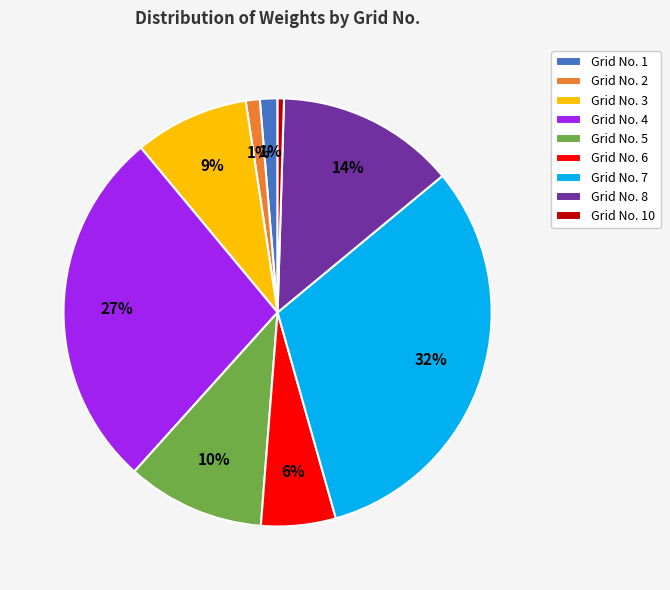

True or false: Grid No. 6 accounts for 6% of the total.

True